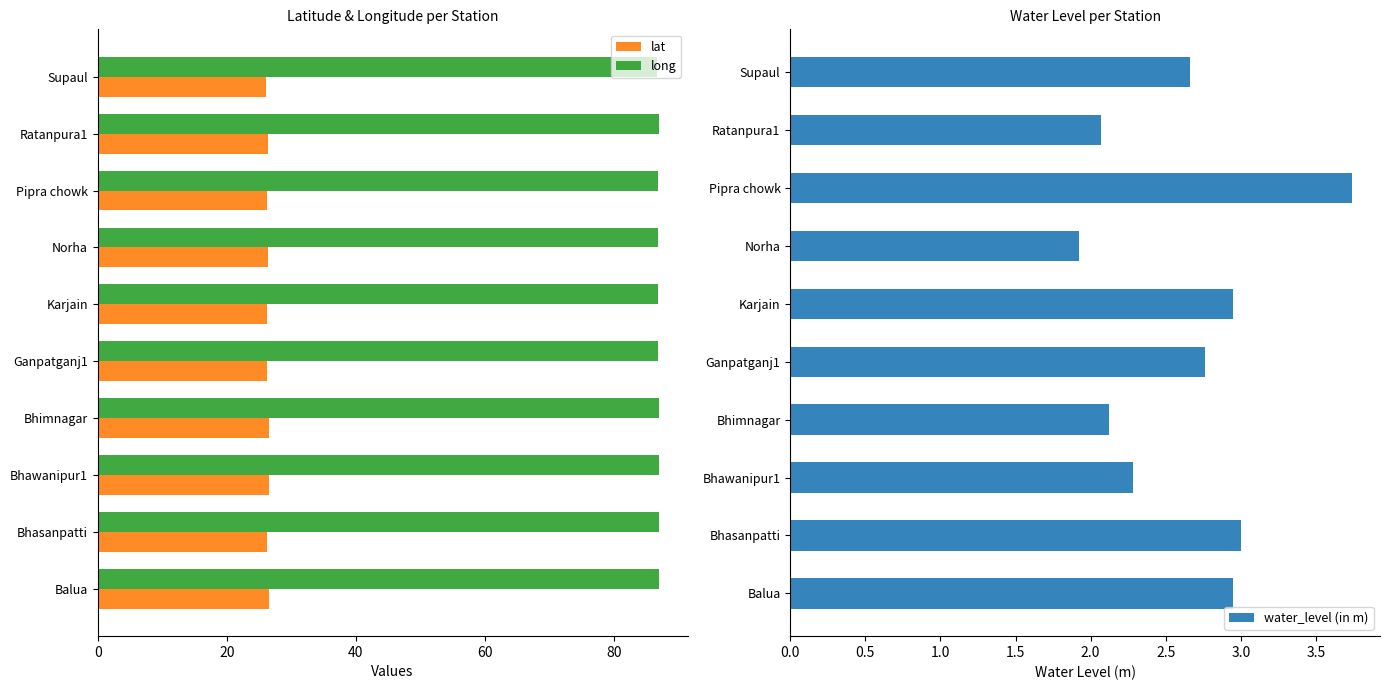

What is the highest value of the long series?

87.0